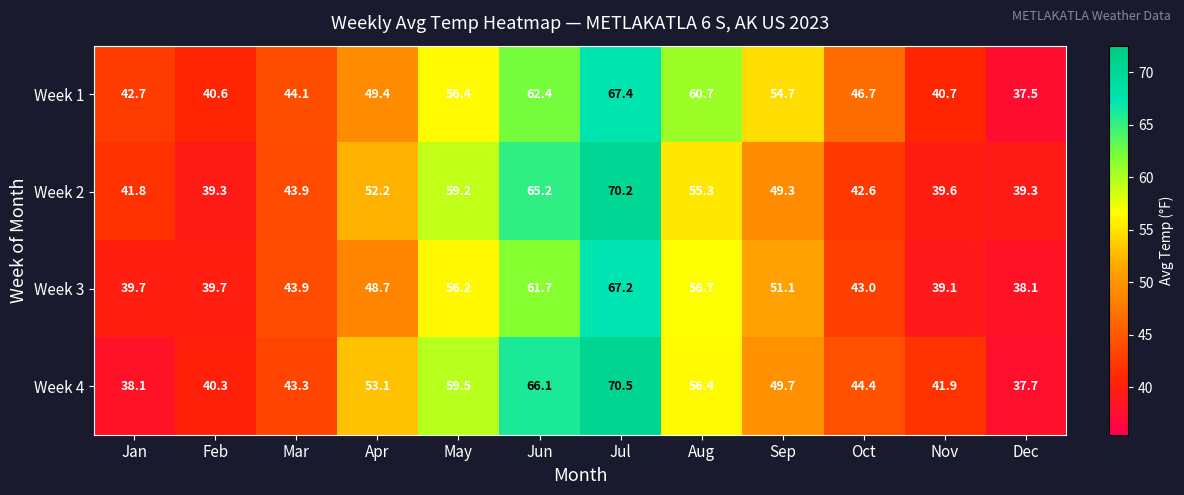

What is the approximate value of Week 3 at Jul?

67.2